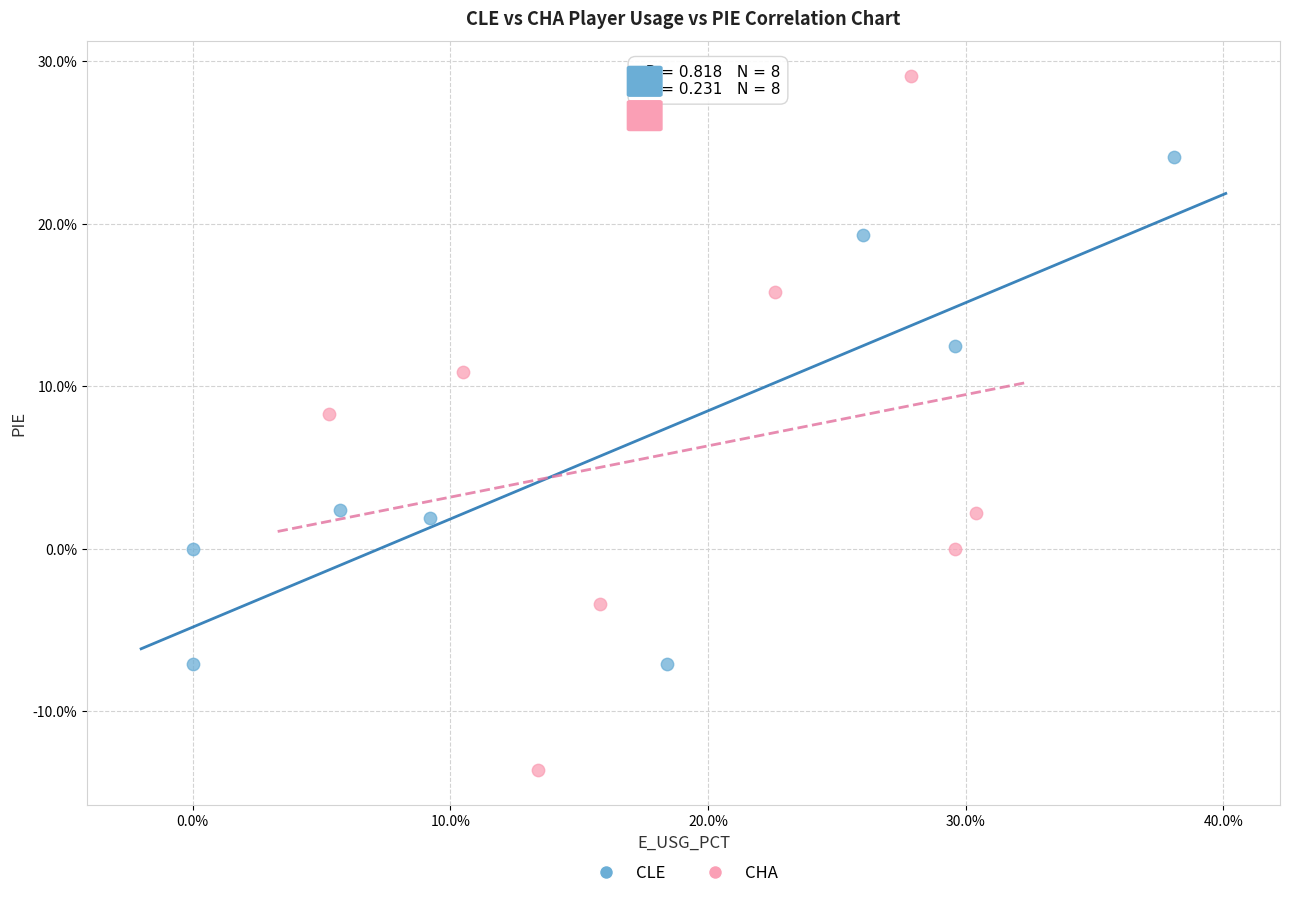

Which series has the largest Y range (max minus min)?

CHA